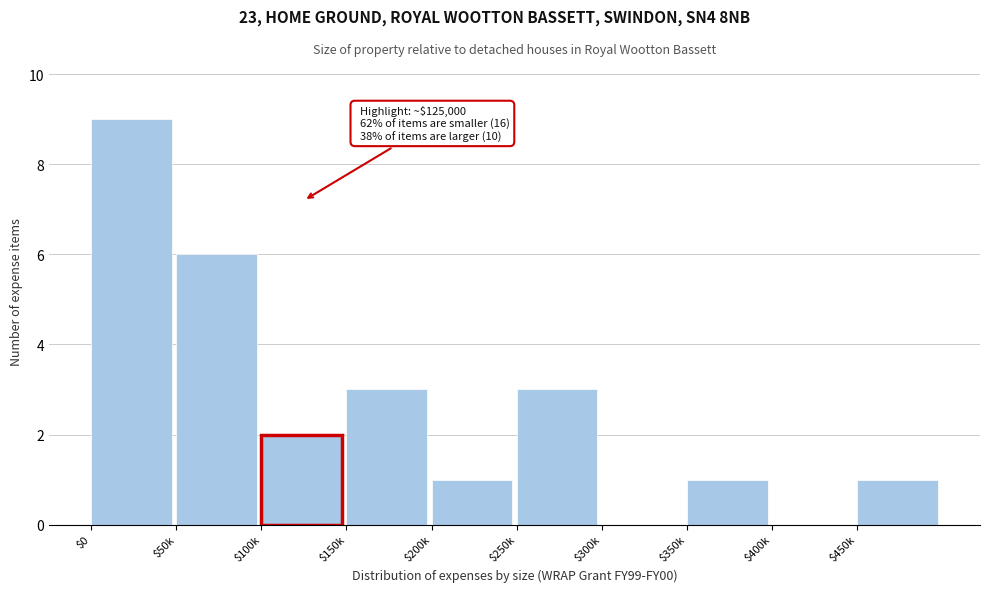

Read the value at $50k.

6